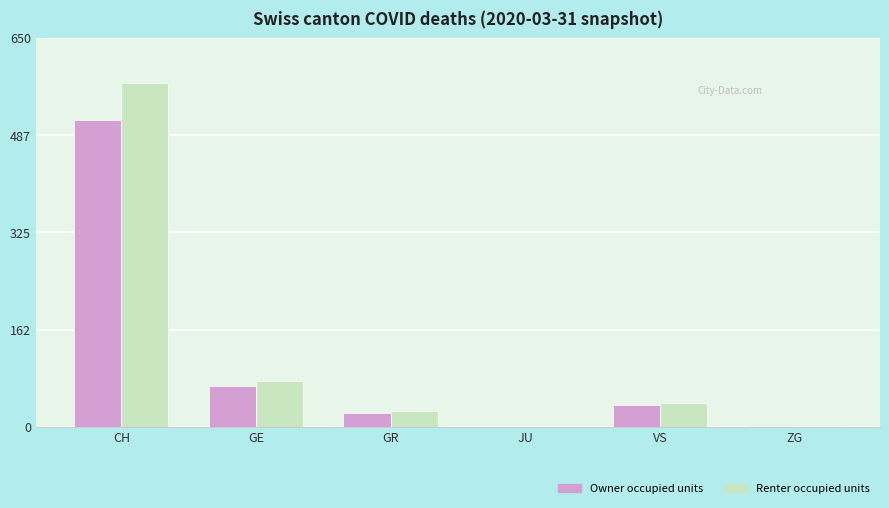

Which series has the widest spread of values?

Renter occupied units